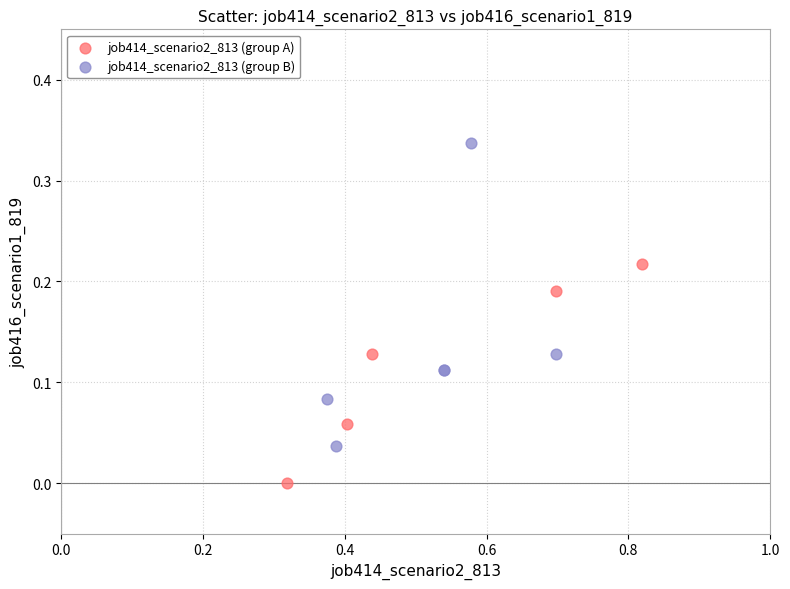

Which series contains the highest Y value?

job414_scenario2_813 (group B)